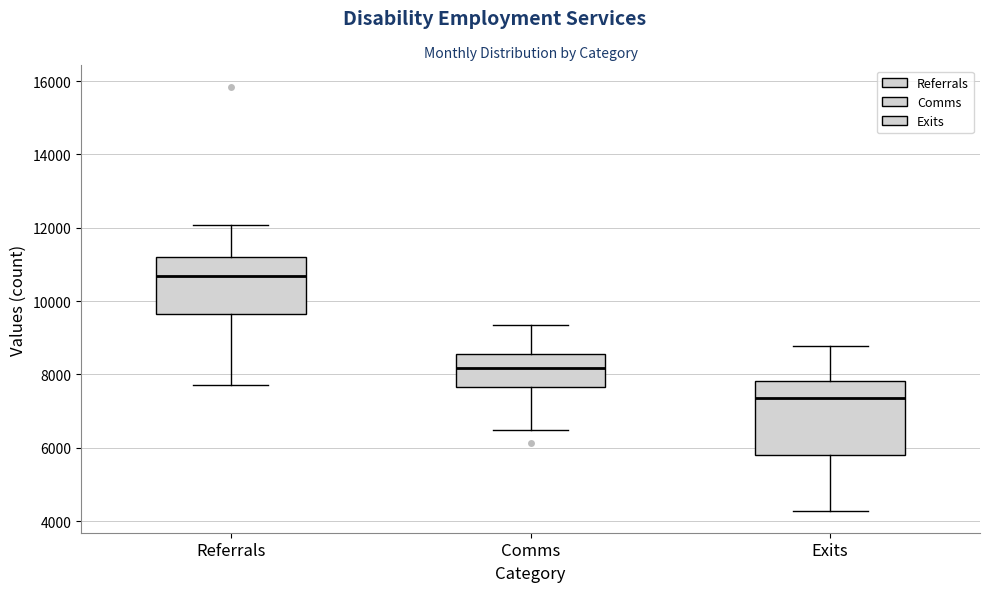

Comparing the boxes themselves (not the whiskers), which one is the tallest?

Exits